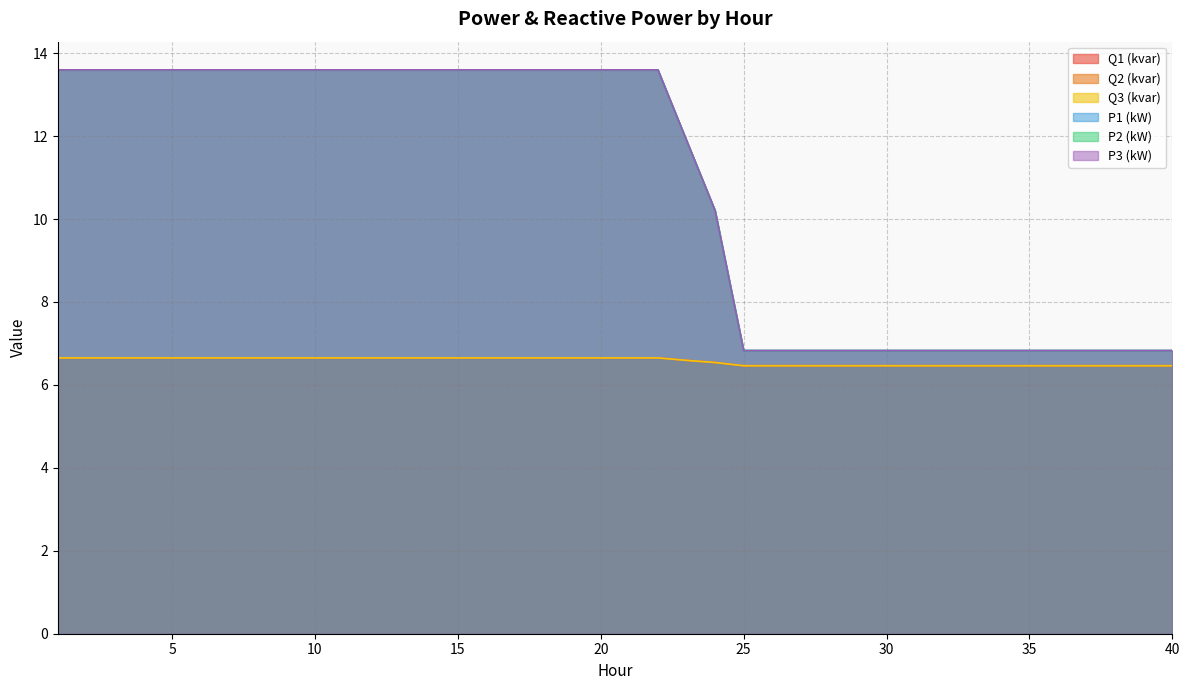

List the series in order of their peak value, lowest first.

Q3 (kvar), Q1 (kvar), Q2 (kvar), P1 (kW), P3 (kW), P2 (kW)